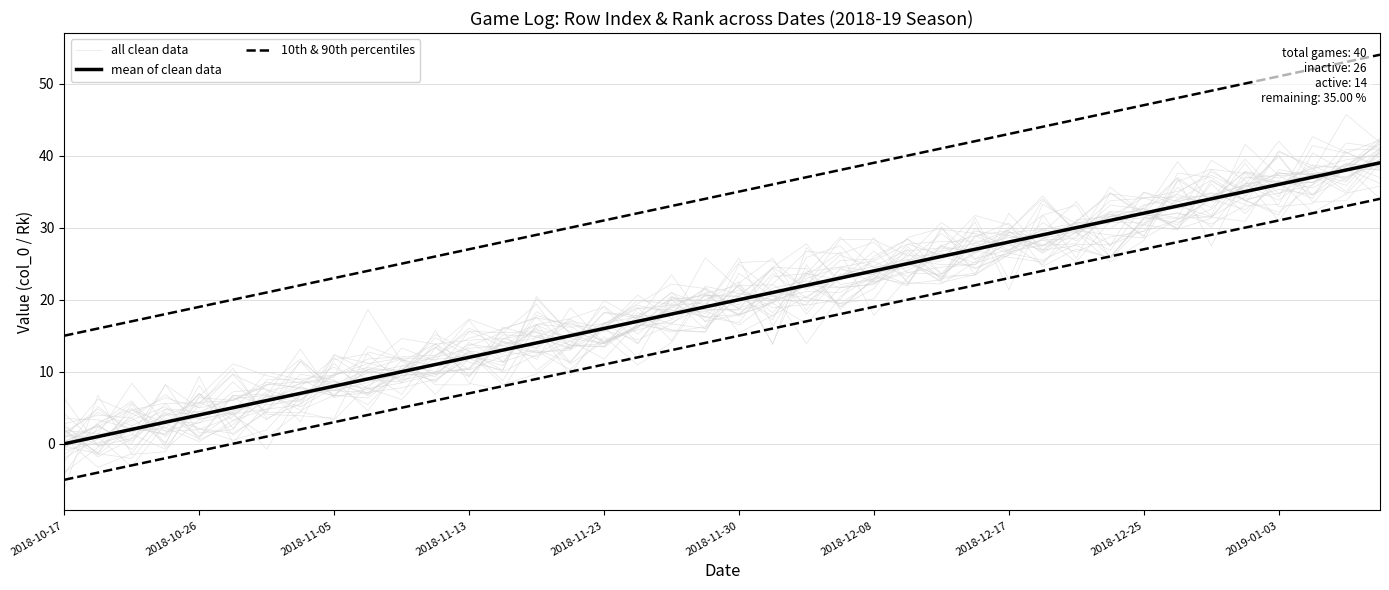

Which category has the lowest value in the 10th & 90th percentiles series?

2018-10-17